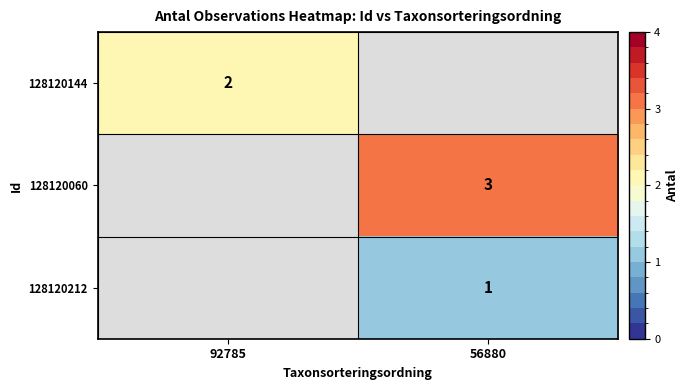

True or false: 128120060 has a value of 2 at 56880.

False